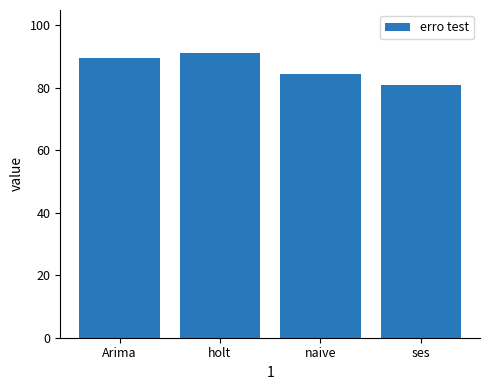

How many distinct data groups are displayed?

1